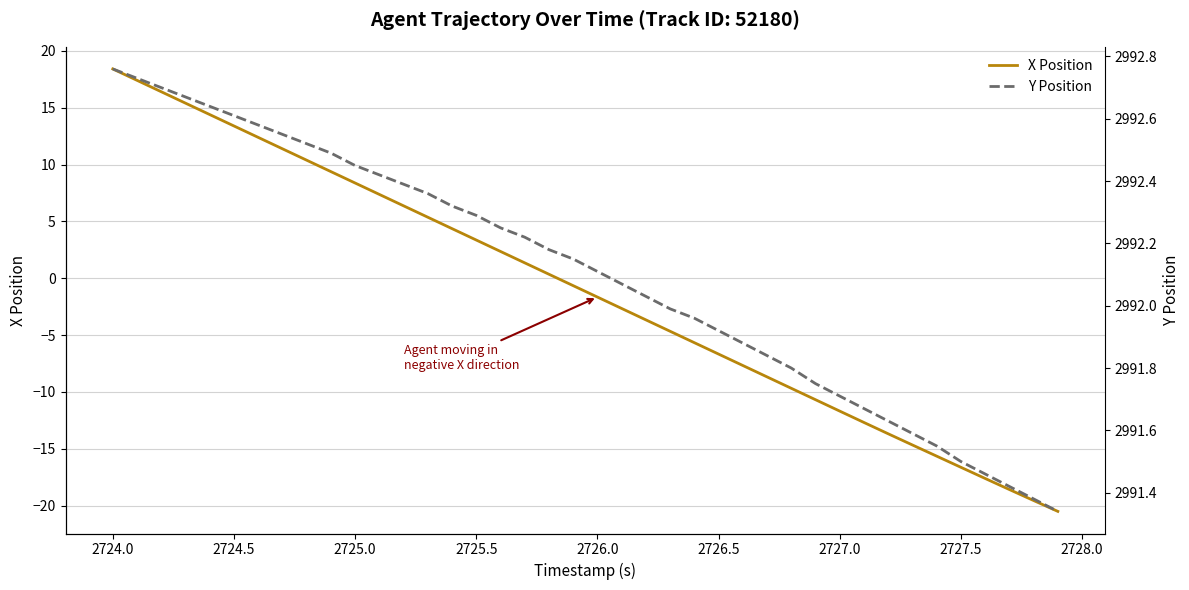

At which label does X Position reach its peak?

2724.0